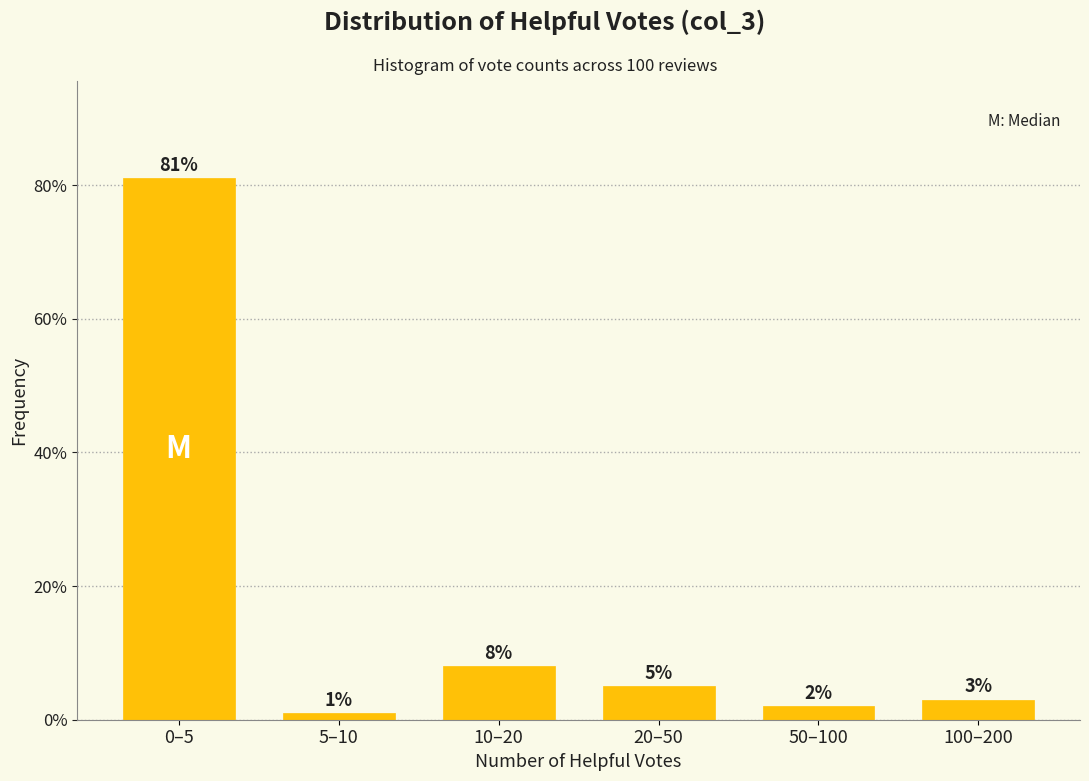

Reading right to left, transcribe all the data shown in this chart.

100–200=3	50–100=2	20–50=5	10–20=8	5–10=1	0–5=81